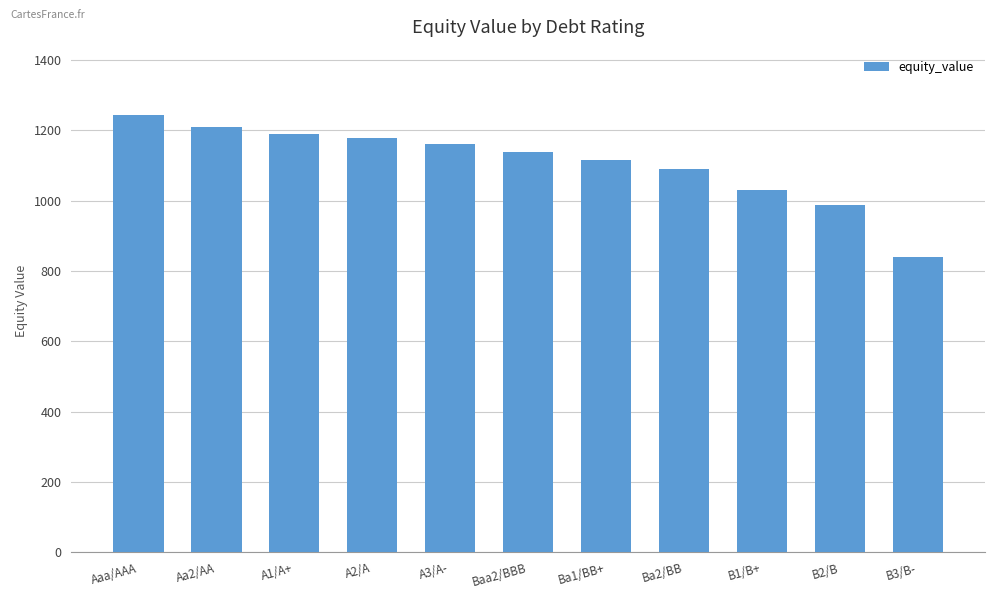

What is the label of the 8th bar from the right?

A2/A